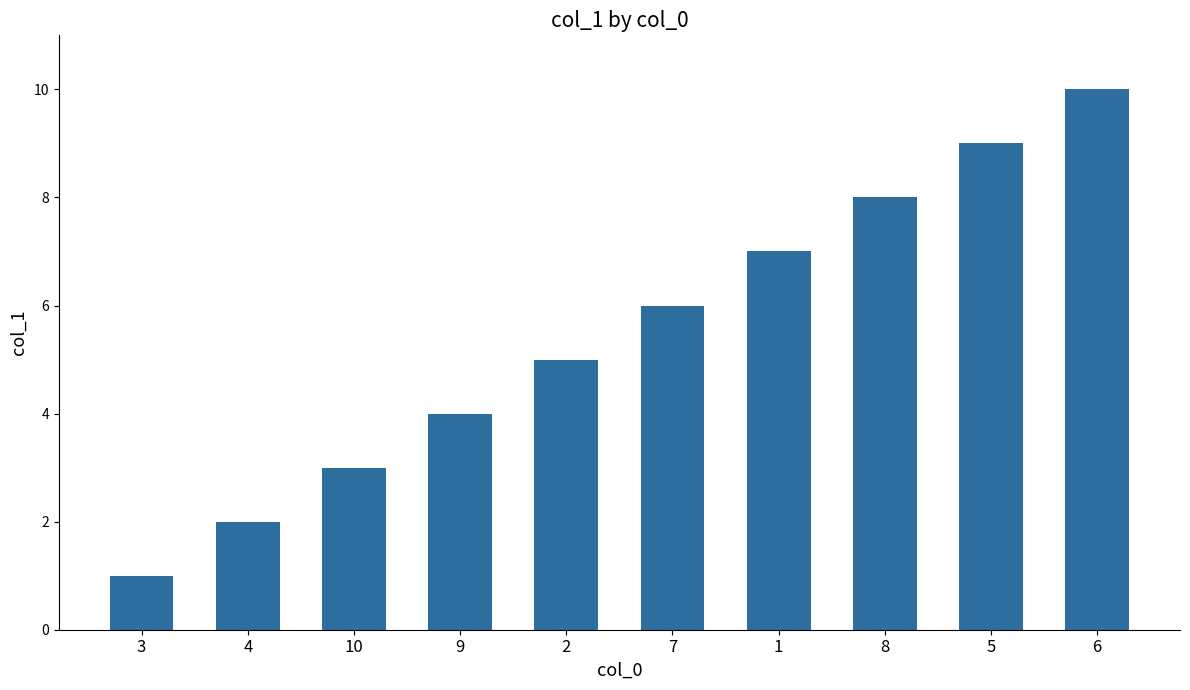

What is the sum of all values?

55